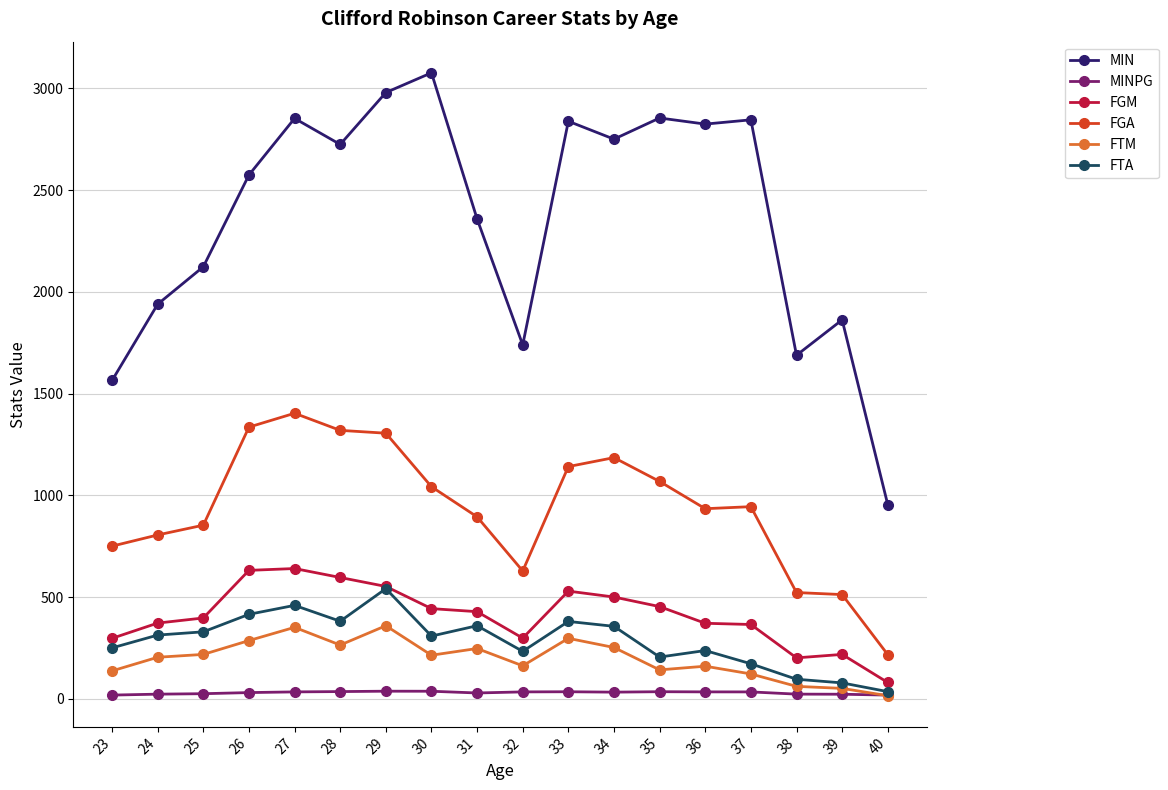

What is the value of the FGM point at the 2nd from the left?

373.0